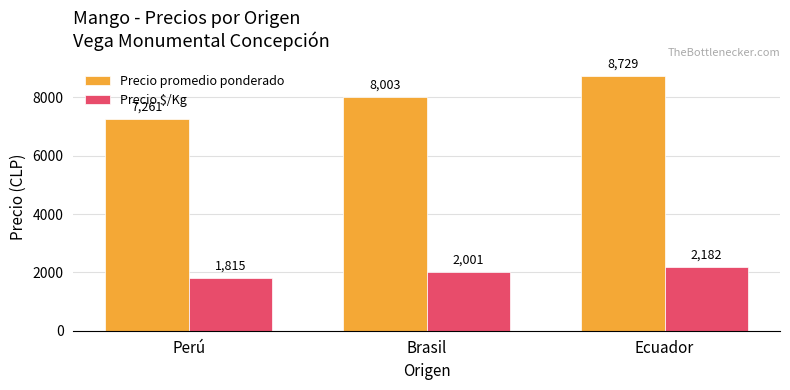

What position from the right is Perú?

3